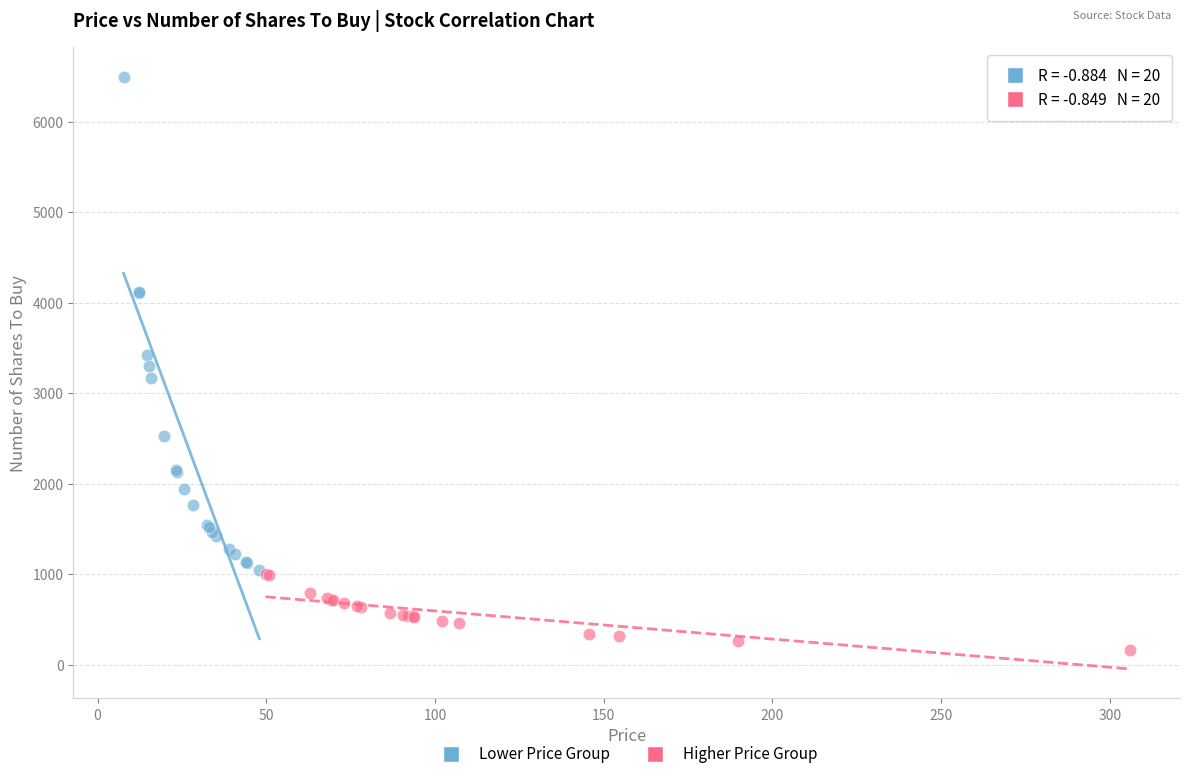

Which series contains the lowest Y value?

Higher Price Group